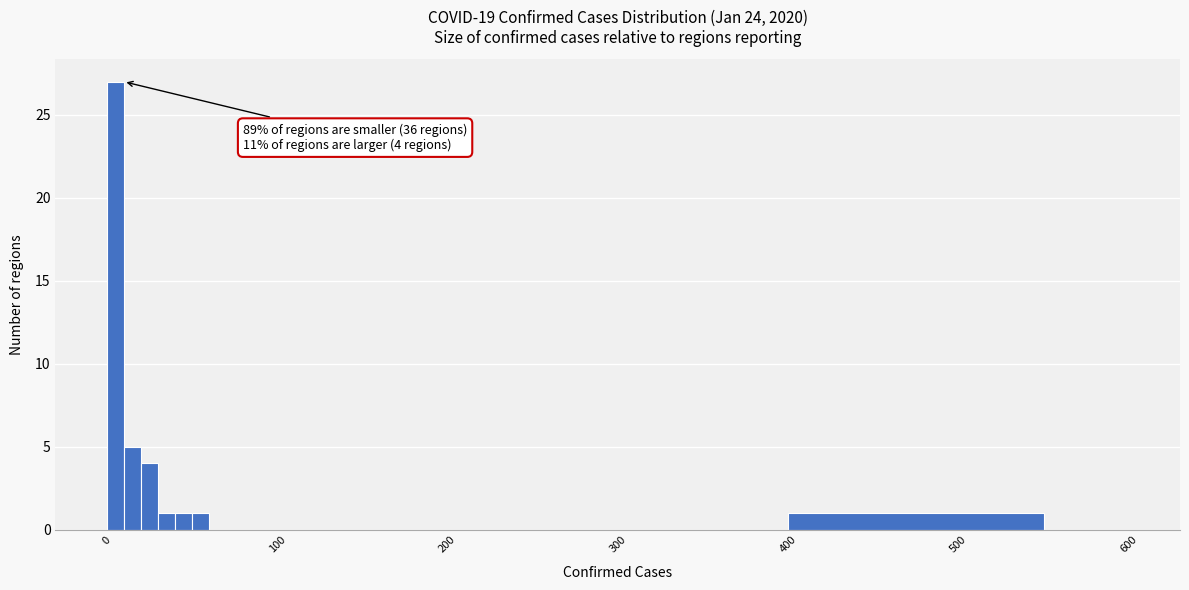

Read against the x-axis, roughly where is the centre of the tallest bar?

10